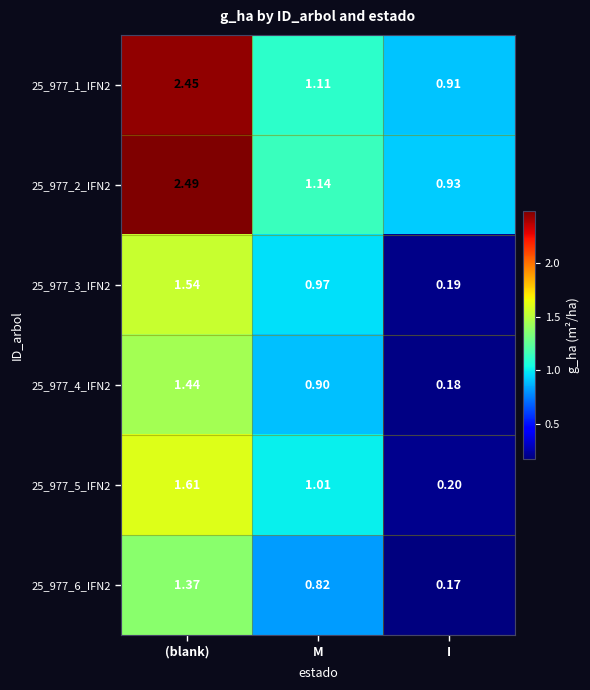

How many distinct data groups are displayed?

6